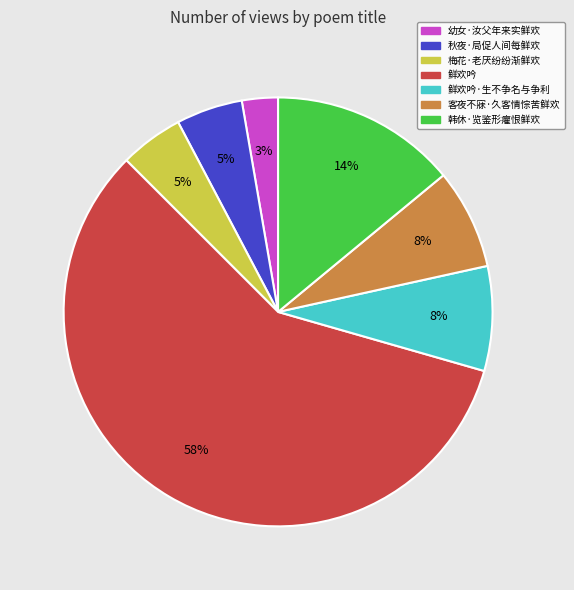

Is there a majority slice in this chart?

Yes